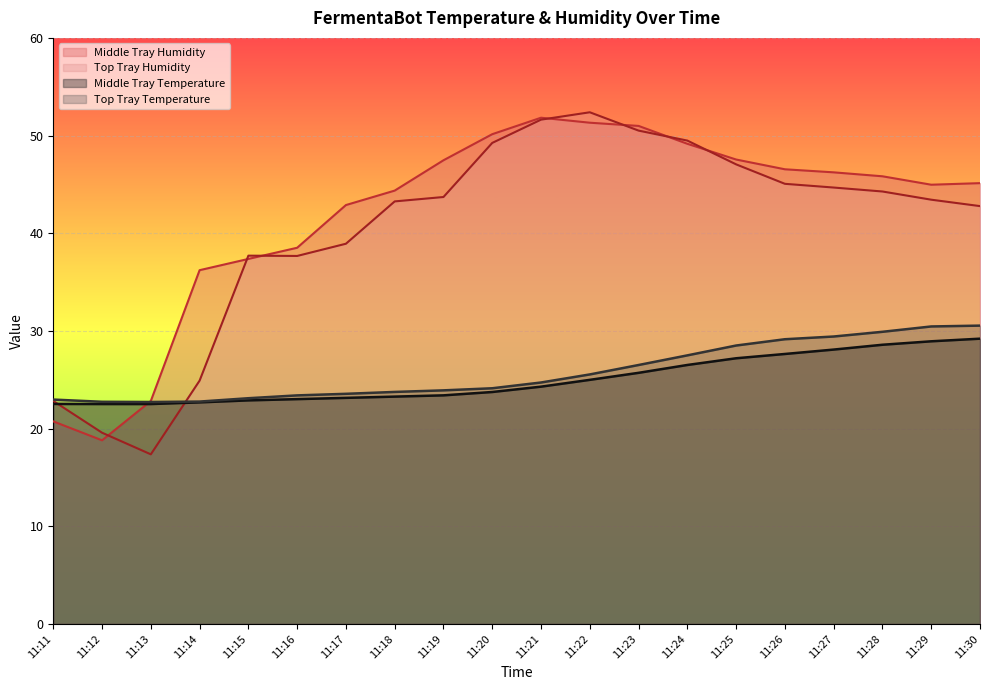

What are all the series names shown in the legend?

Middle Tray Humidity, Top Tray Humidity, Middle Tray Temperature, Top Tray Temperature